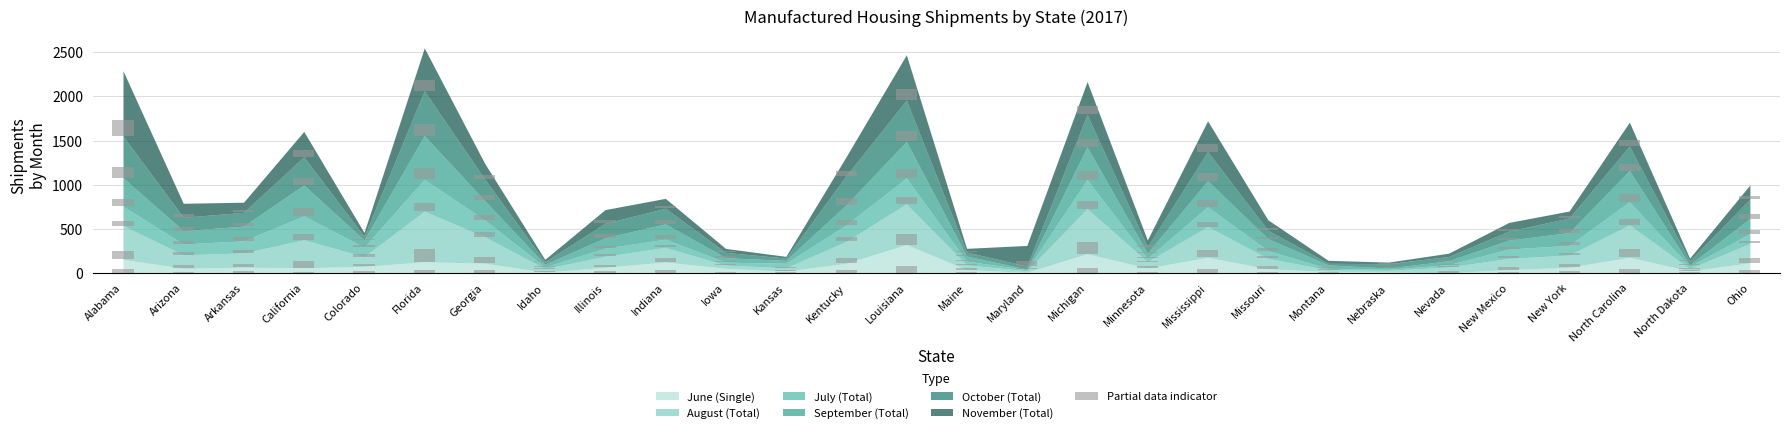

Which series has the largest total across all categories?

August (Total)